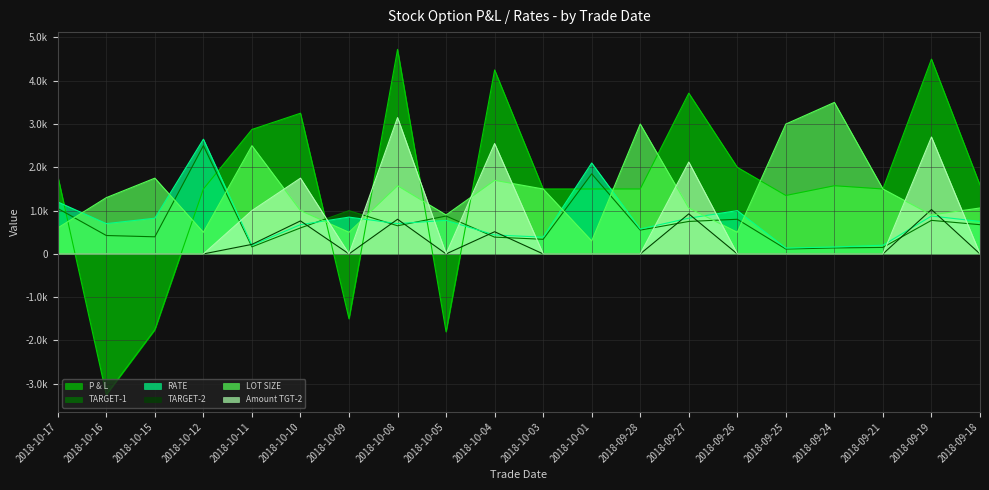

What are all the series names shown in the legend?

P & L, TARGET-1, RATE, TARGET-2, LOT SIZE, Amount TGT-2